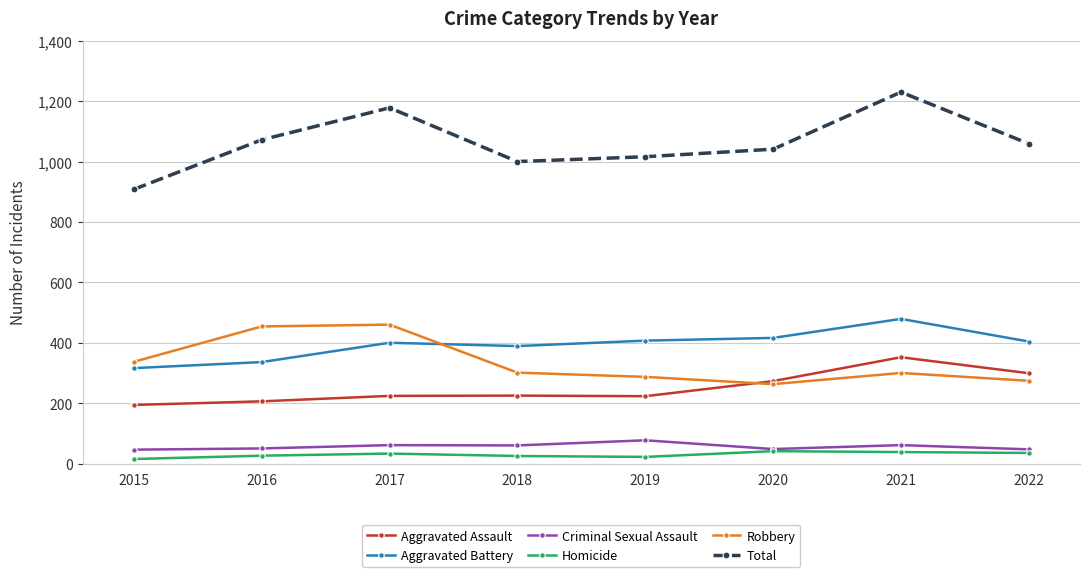

What is the highest value of the Criminal Sexual Assault series?

77